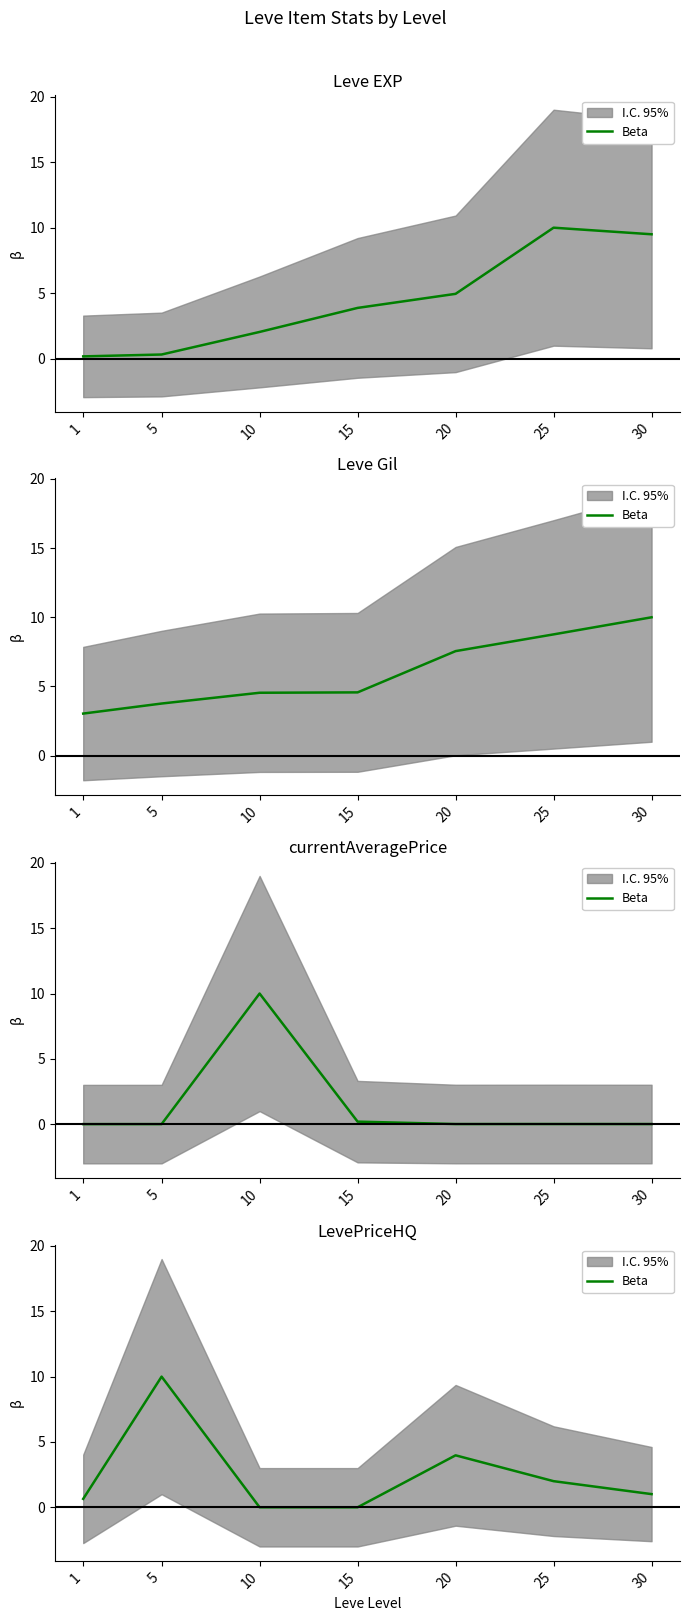

What is the difference between the maximum and minimum values?

10.0